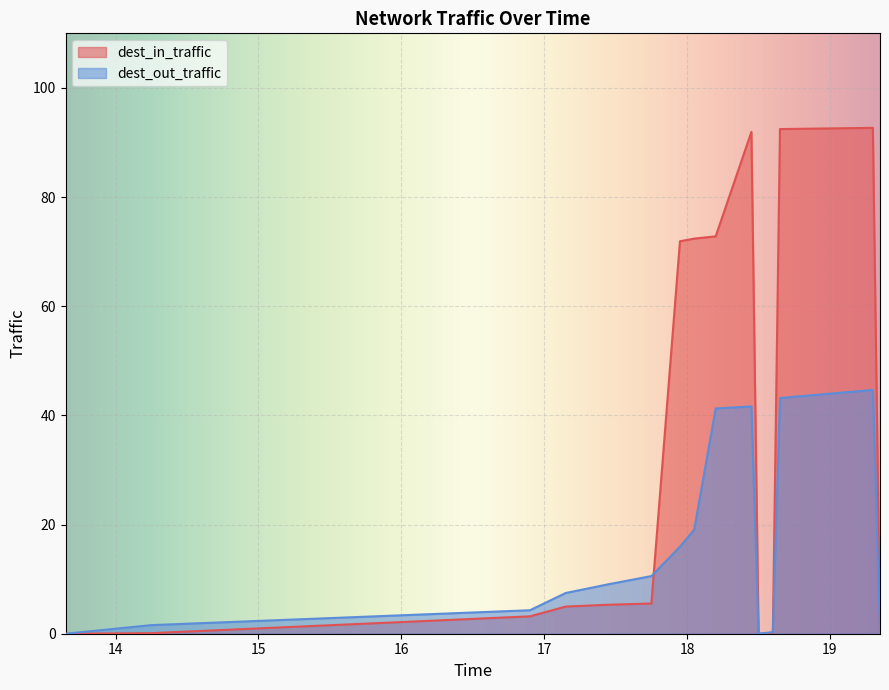

What is the label of the 10th point from the left?

18.45